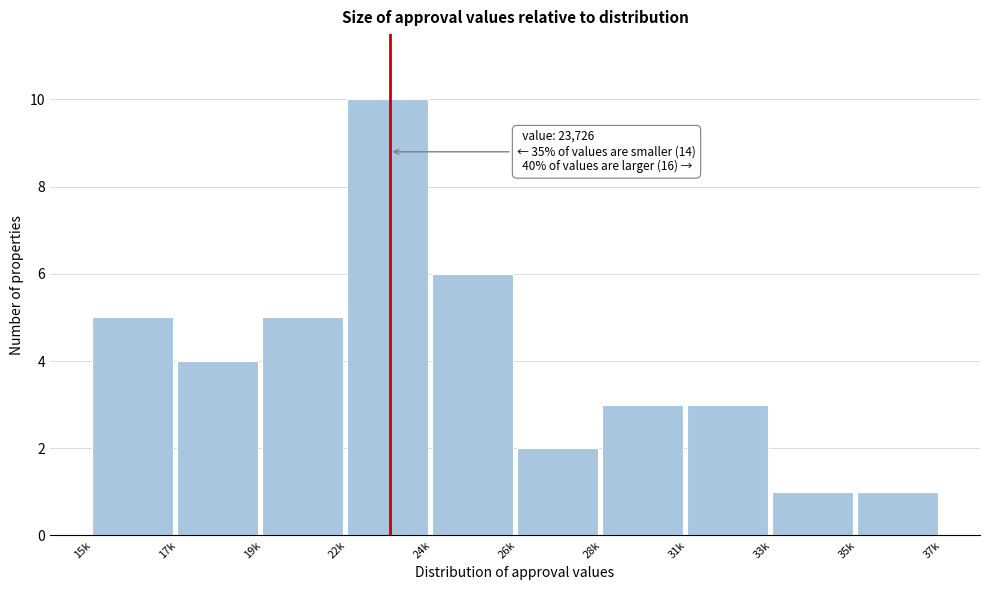

Reading left to right, extract all data points from this chart.

15k=5	17k=4	19k=5	22k=10	24k=6	26k=2	28k=3	31k=3	33k=1	35k=1